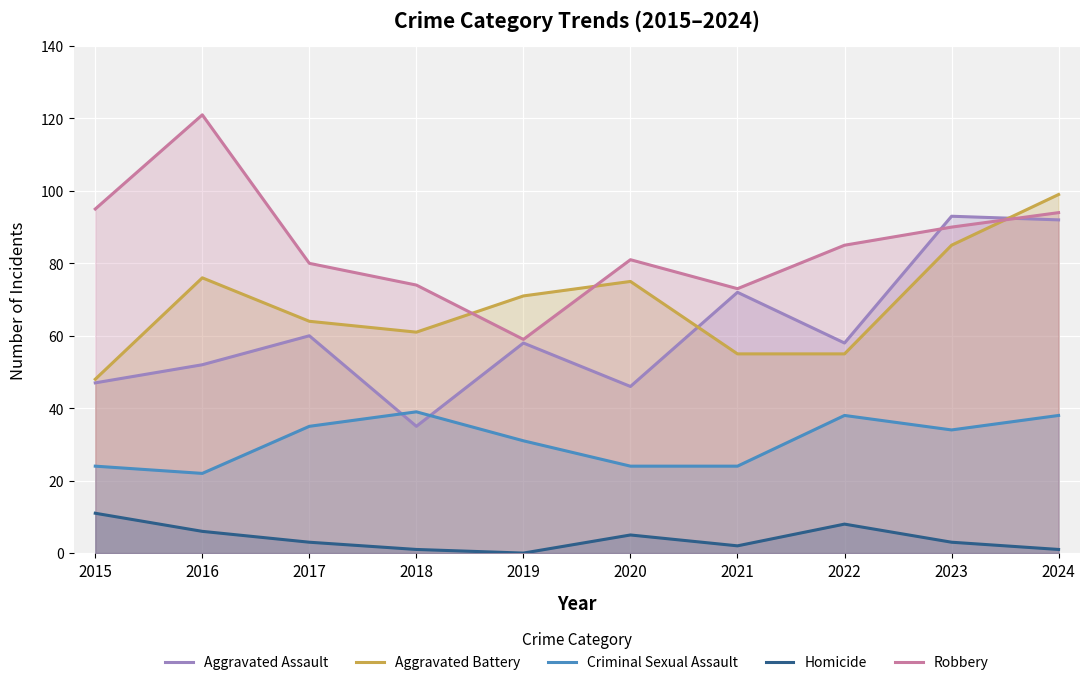

At which category is the sum across all series the highest?

2024